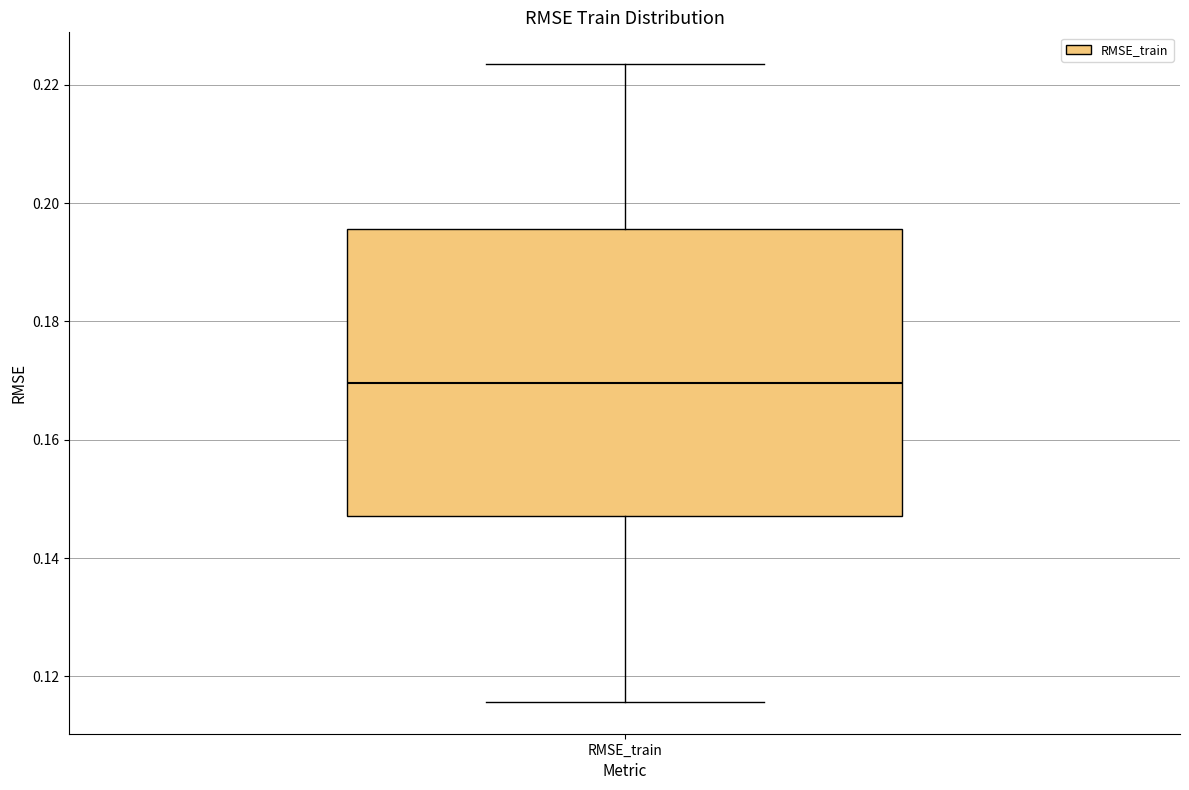

Where is the lower edge of the box for RMSE_train on the y-axis? The values are not printed on the chart, so give them approximately, as read against the axis.

0.148